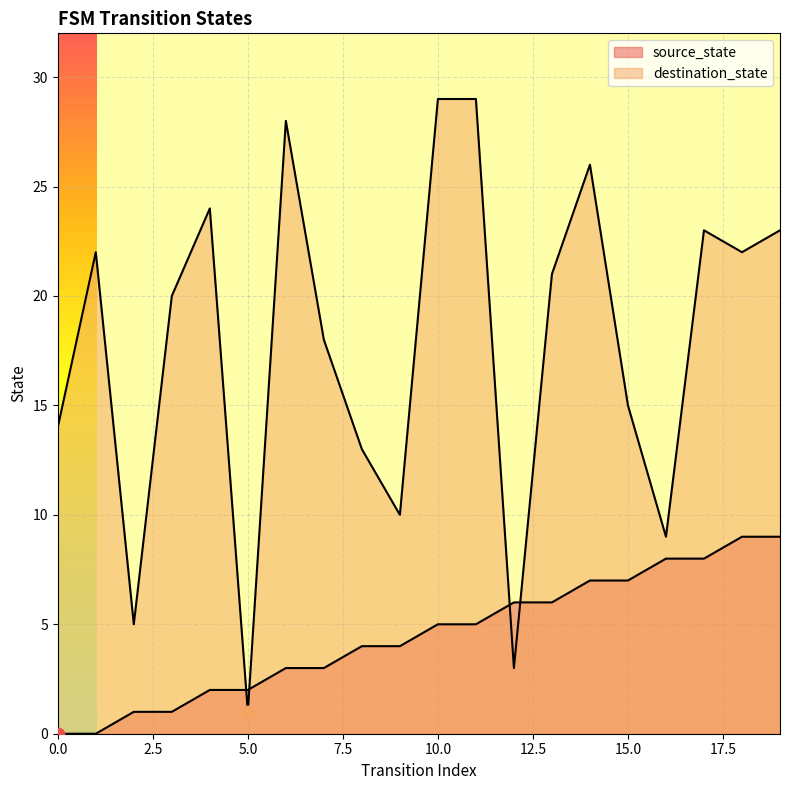

Is the value of source_state at 8 greater than the value of destination_state at 5?

Yes